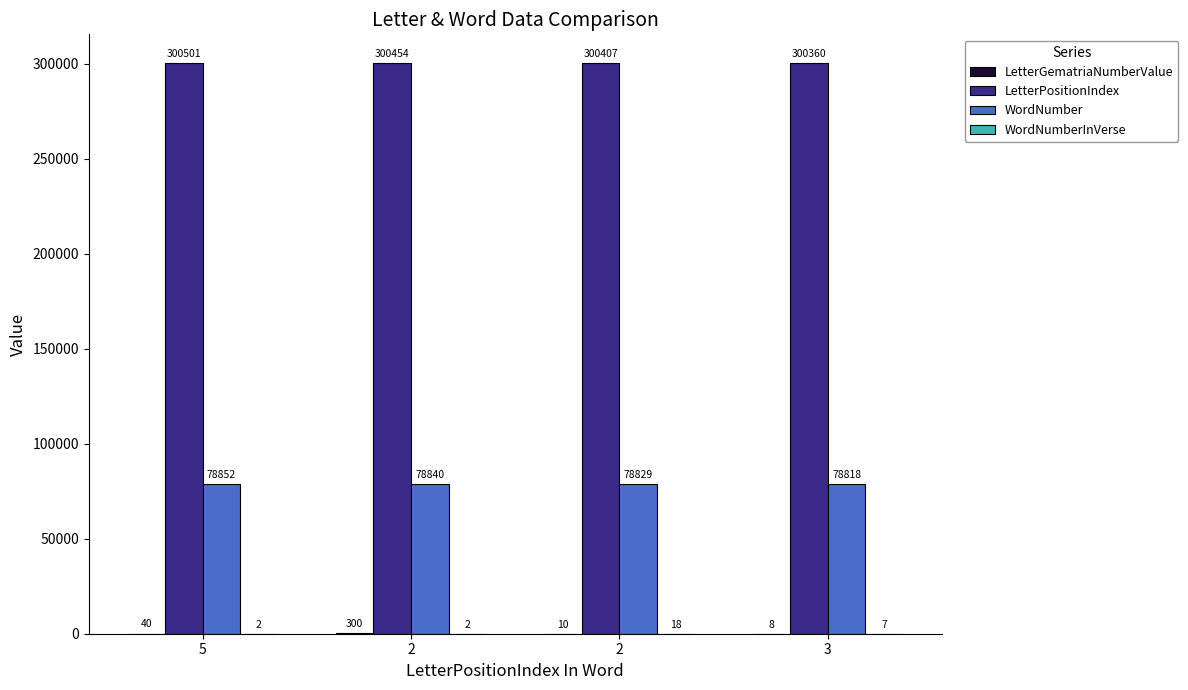

The WordNumberInVerse series shows 8 at 2. True or false?

False